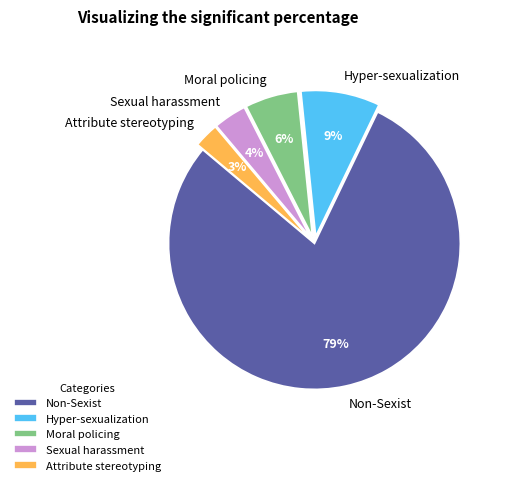

To the nearest percent, what is the average slice percentage?

20%